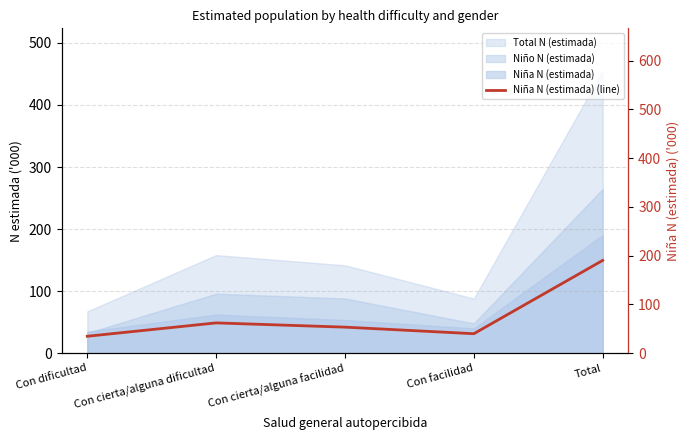

How many points are lower than both their immediate neighbors (excluding endpoints)?

1